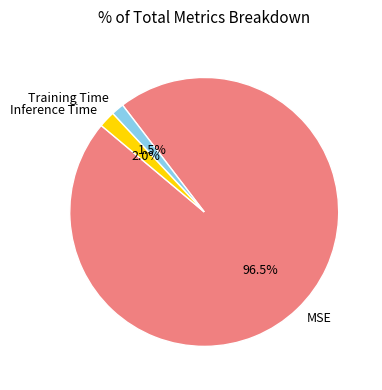

The MSE slice represents 87% of the pie. True or false?

False